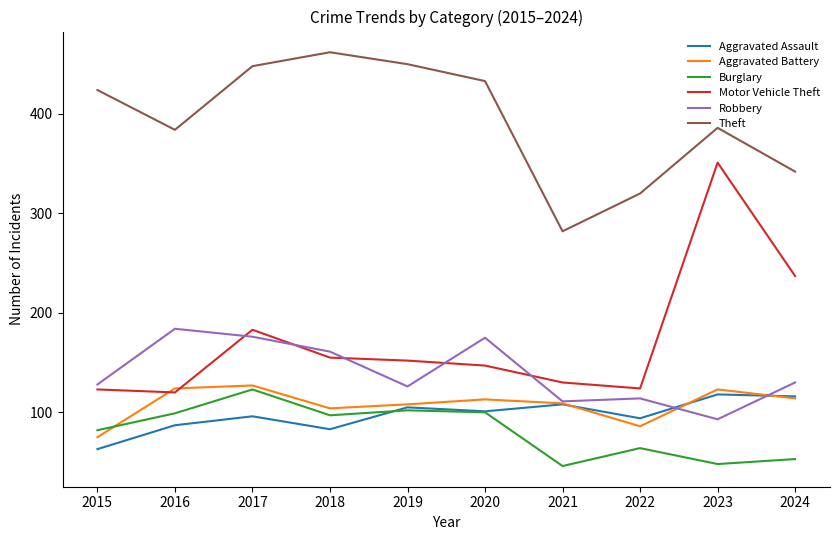

Which label corresponds to the largest value in the chart?

2018